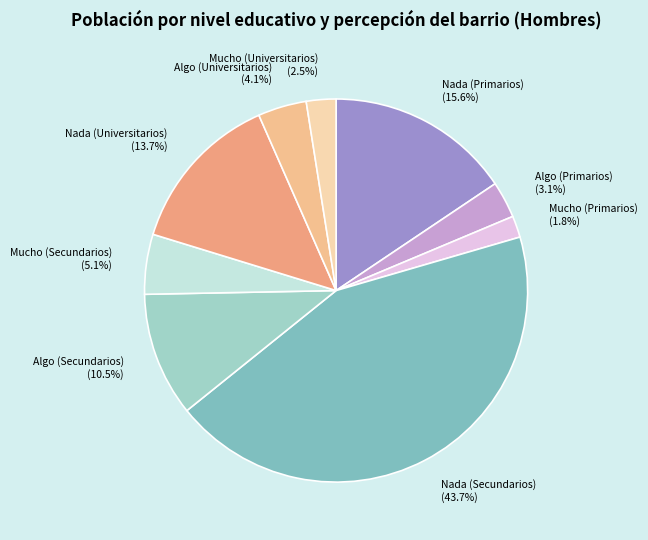

How many slices are in this pie chart?

9